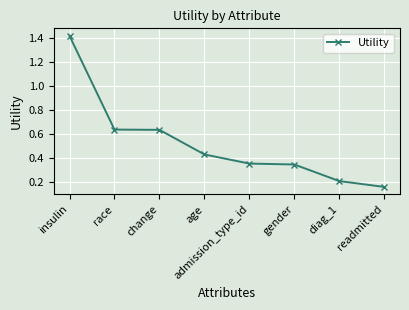

How many distinct data groups are displayed?

1